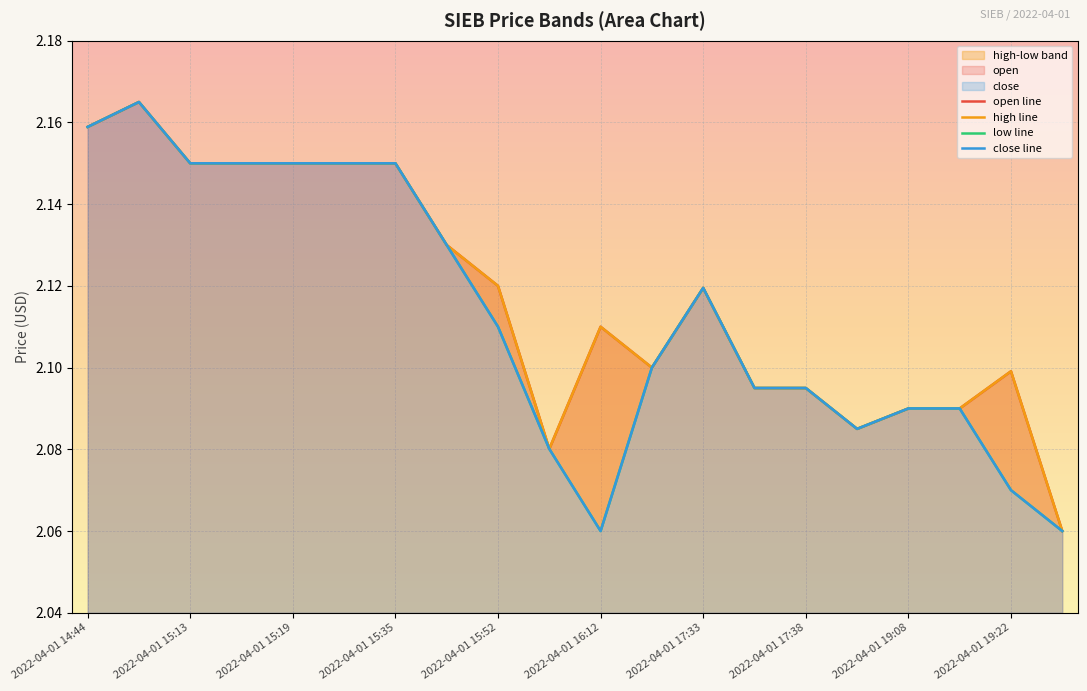

How many interior local peaks does the open line series have?

4